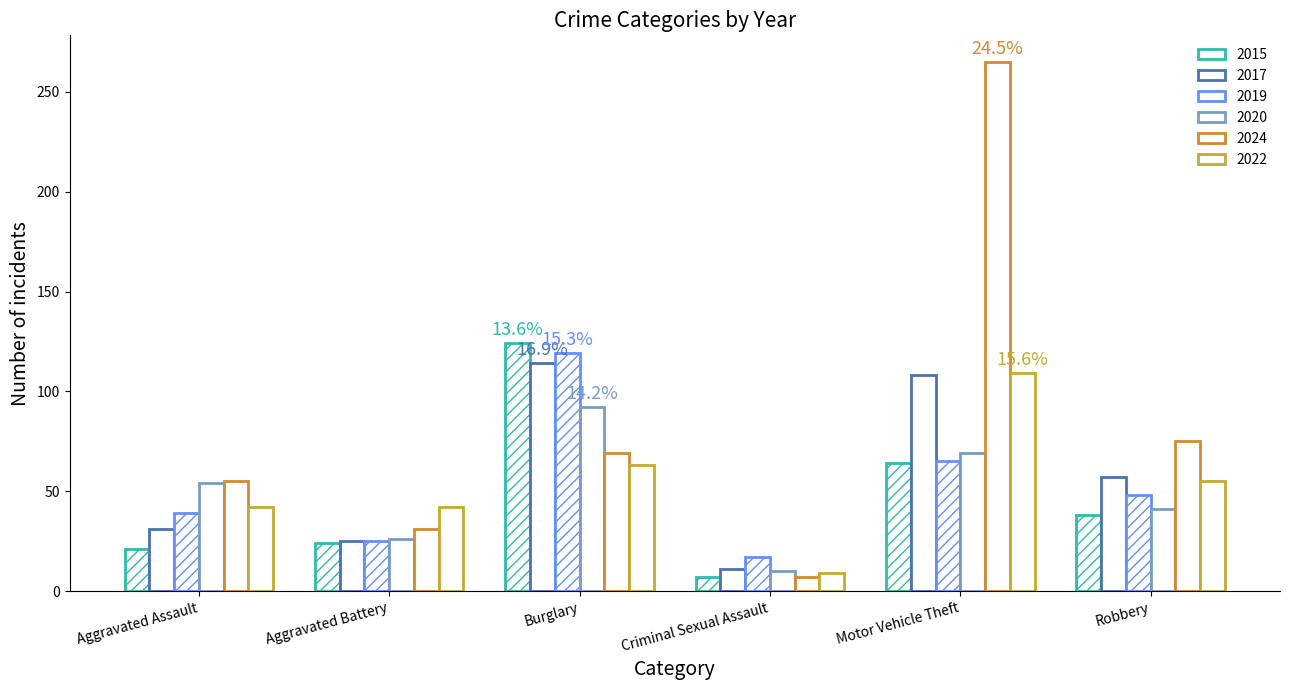

What is the value of the 2024 bar at the 6th from the left?

75